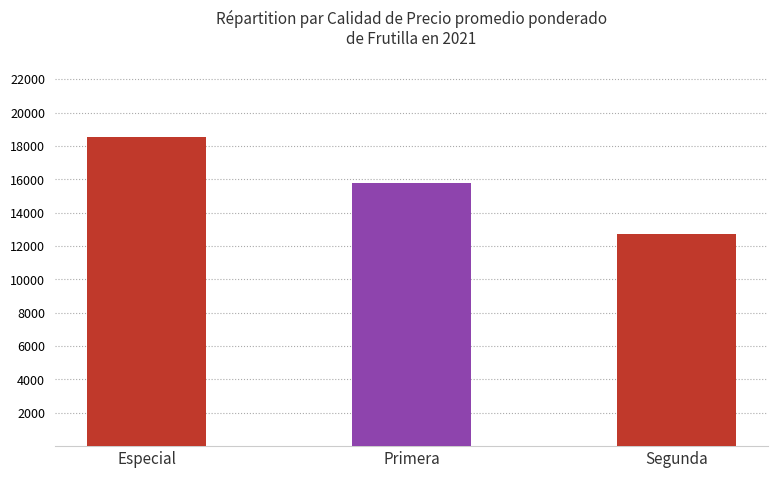

What is the value of the 3rd bar from the left?

12714